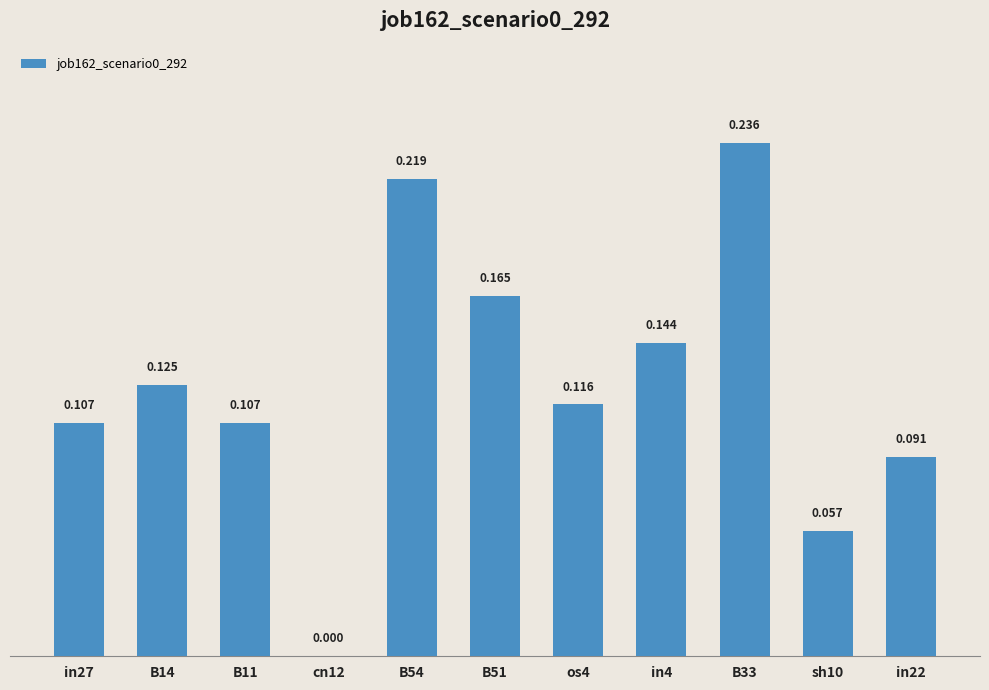

Rank the categories by value from lowest to highest.

cn12, sh10, in22, in27, B11, os4, B14, in4, B51, B54, B33